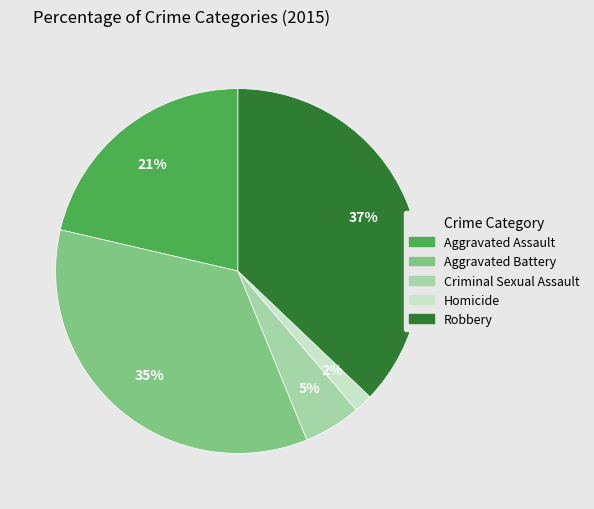

To the nearest percent, what is the difference between the Criminal Sexual Assault and Robbery slice percentages?

32%